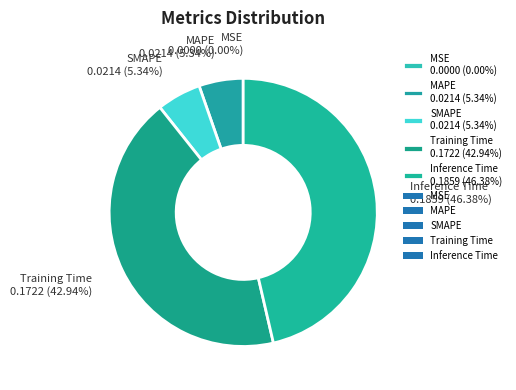

Combined, do Training Time 0.1722 (42.94%) and MAPE 0.0214 (5.34%) account for over 50%?

No